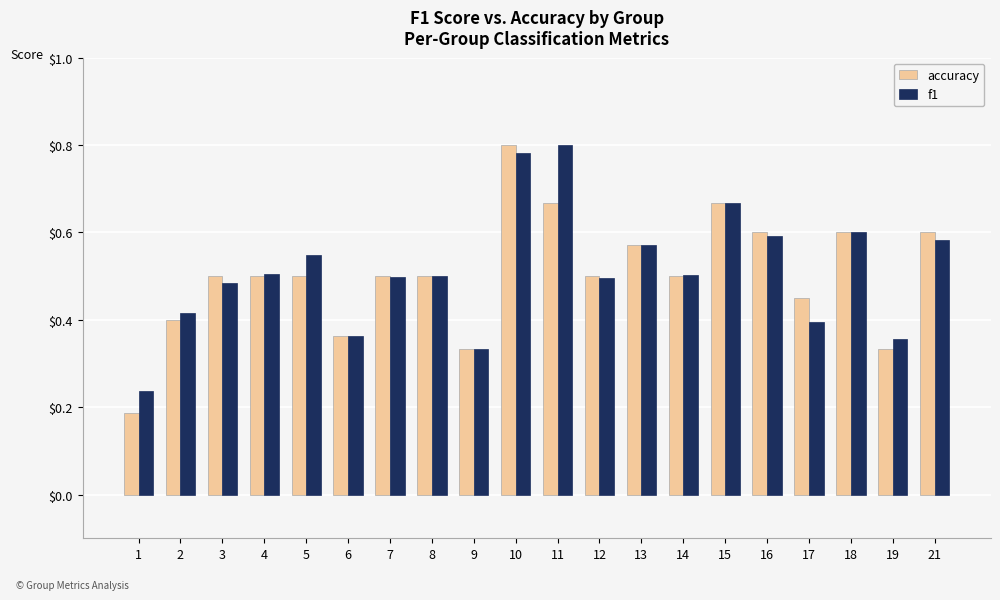

At which category is the sum across all series the highest?

10